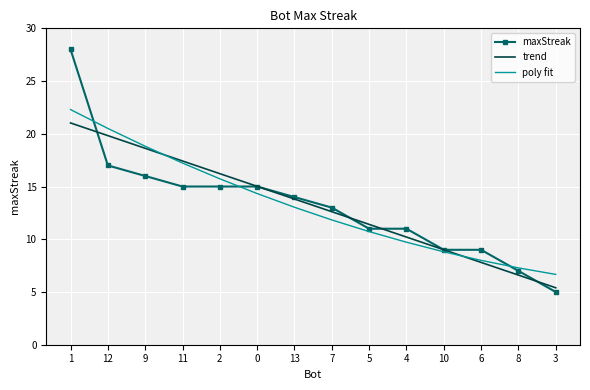

After their last crossing, which series has the higher values: poly fit or maxStreak?

poly fit